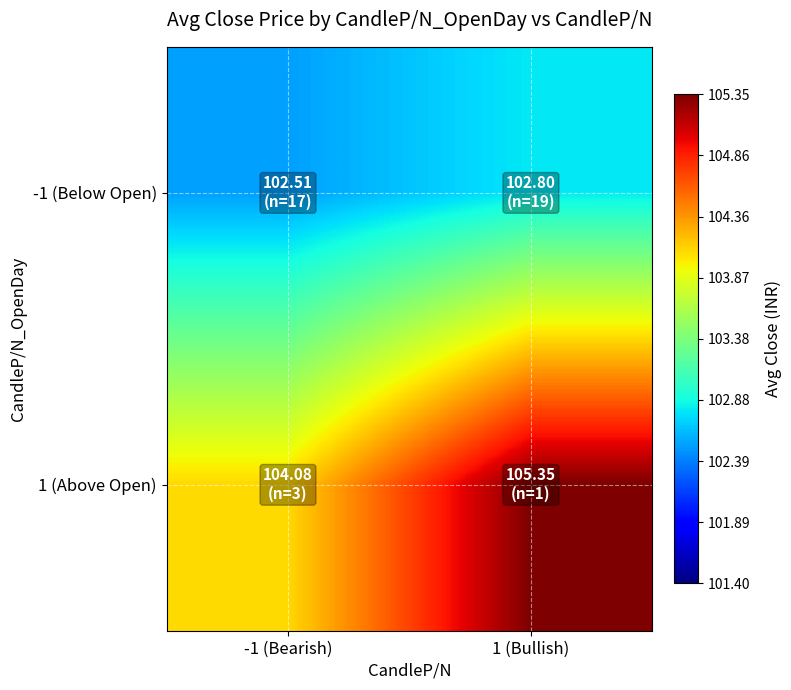

At how many categories does at least one series exceed 104?

2